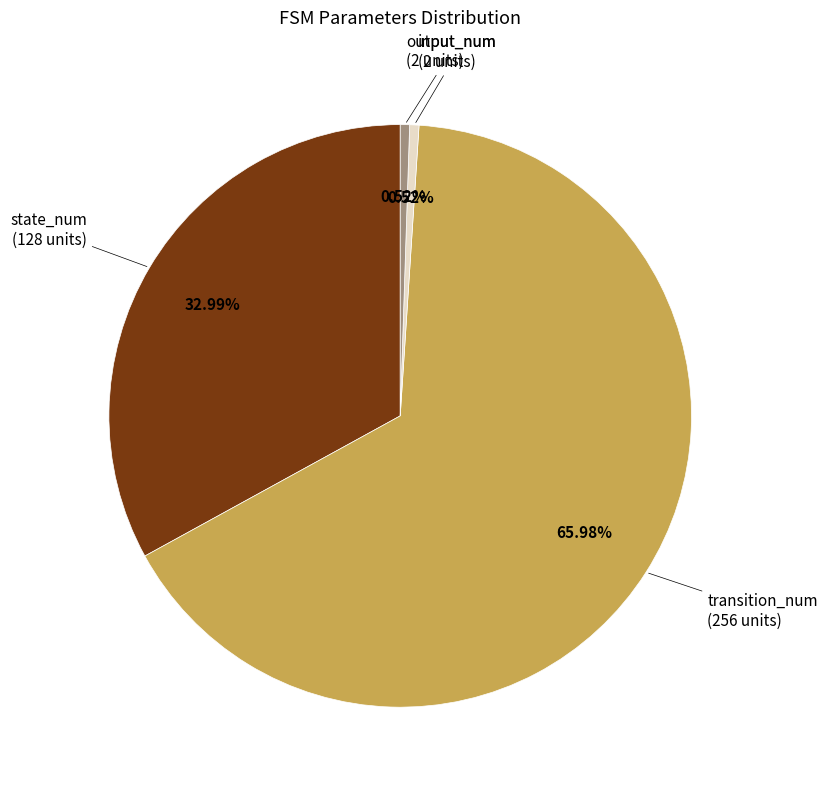

Count the number of slices in the pie.

4